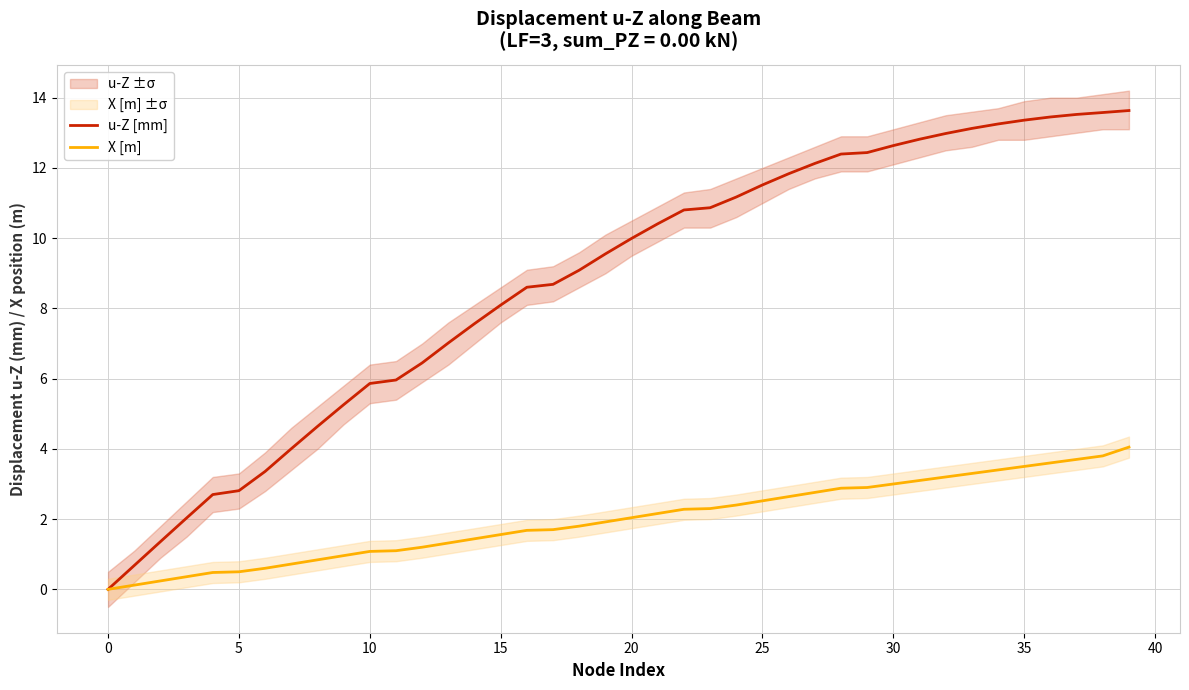

At which label does X [m] first exceed 2?

20